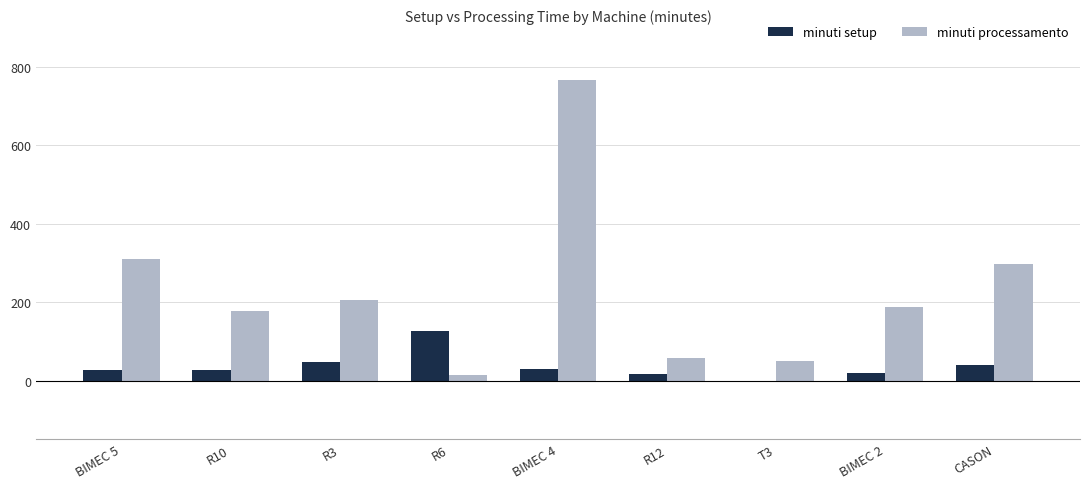

Which series has the widest spread of values?

minuti processamento